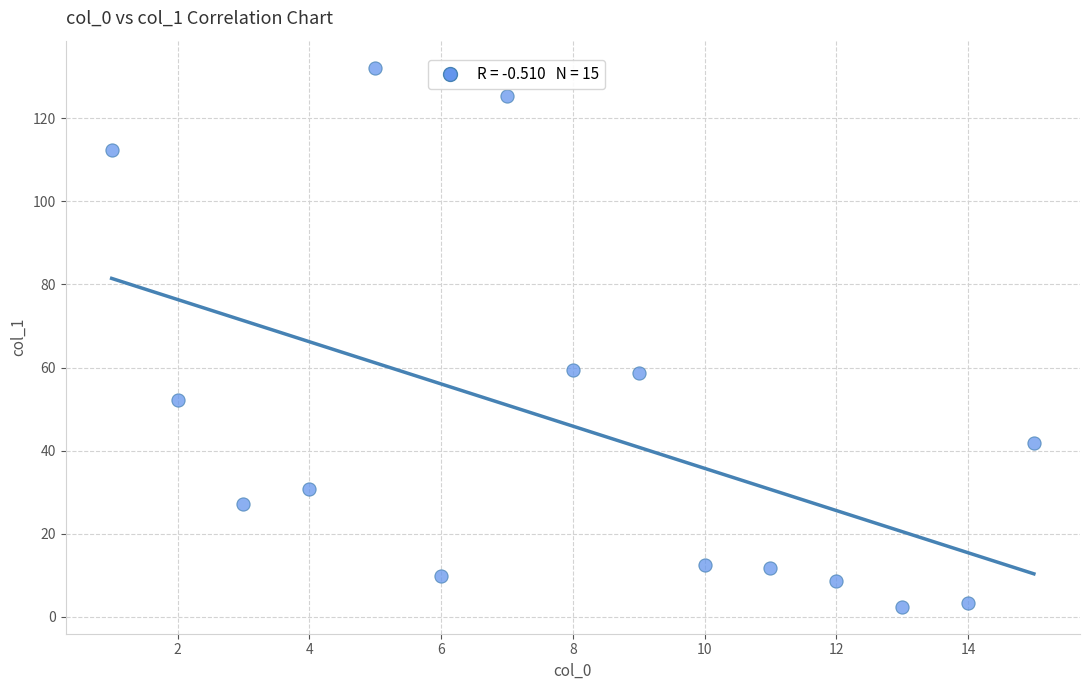

What is the range of X values (max minus min)?

14.0